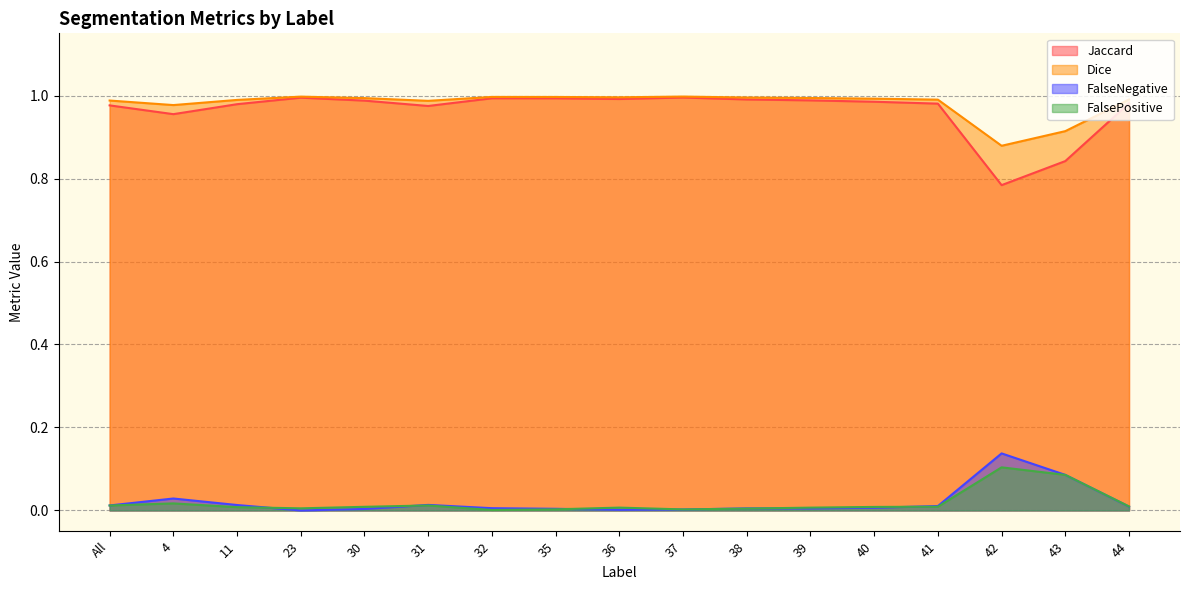

Which series has the largest total across all categories?

Dice